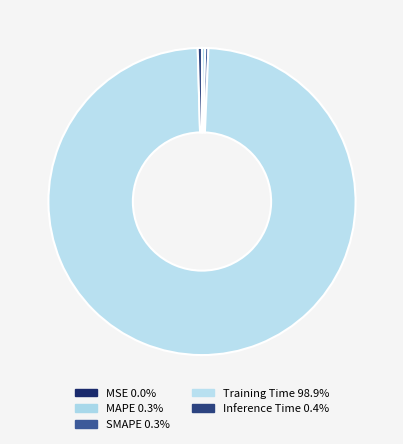

Is there a majority slice in this chart?

Yes